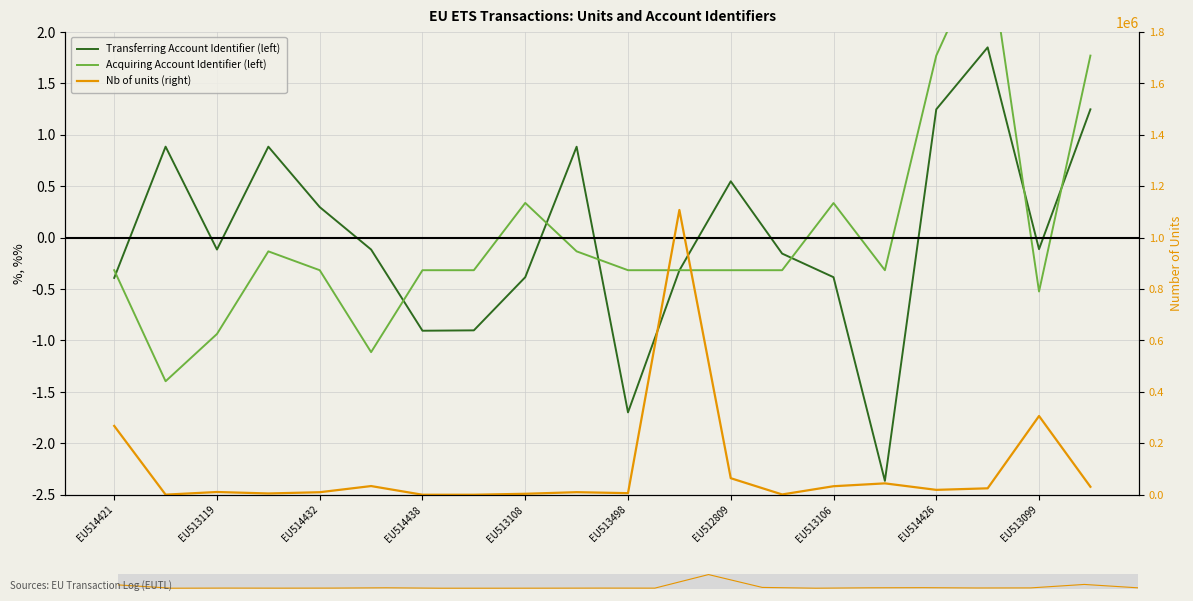

Read the Nb of units (right) value at EU514426.

19000.0